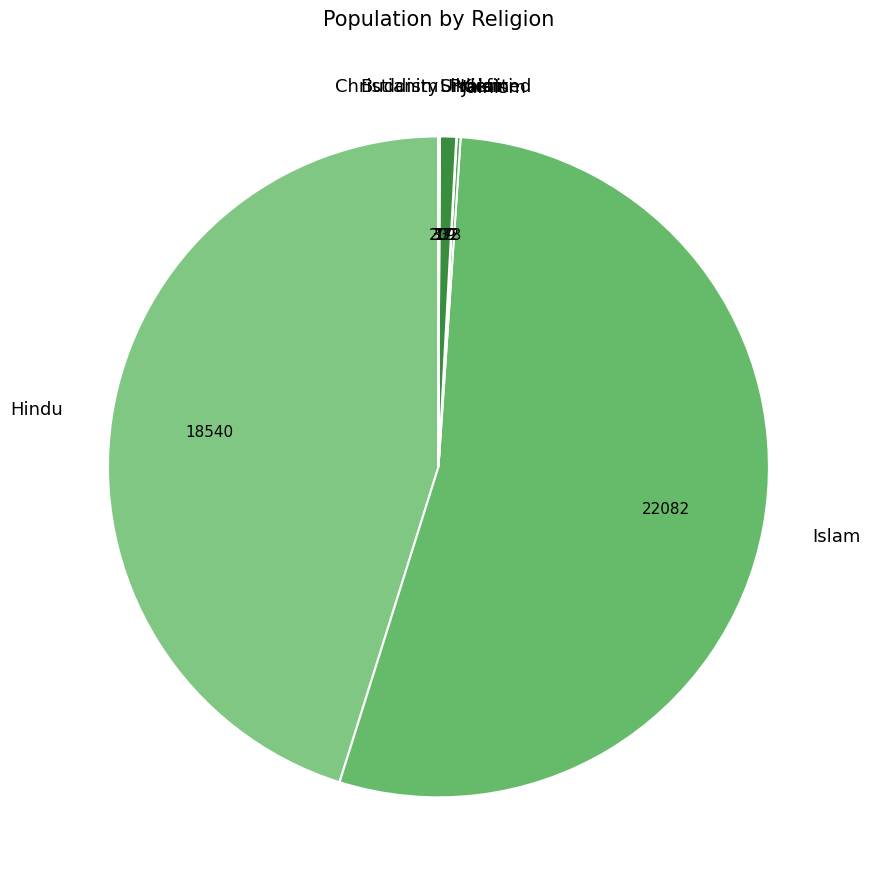

What is the largest slice in the pie chart?

Islam